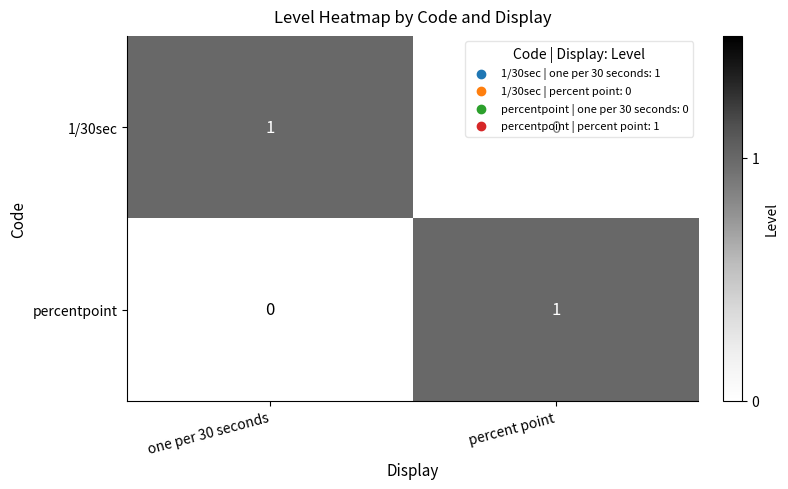

How many categories are shown in the chart?

2